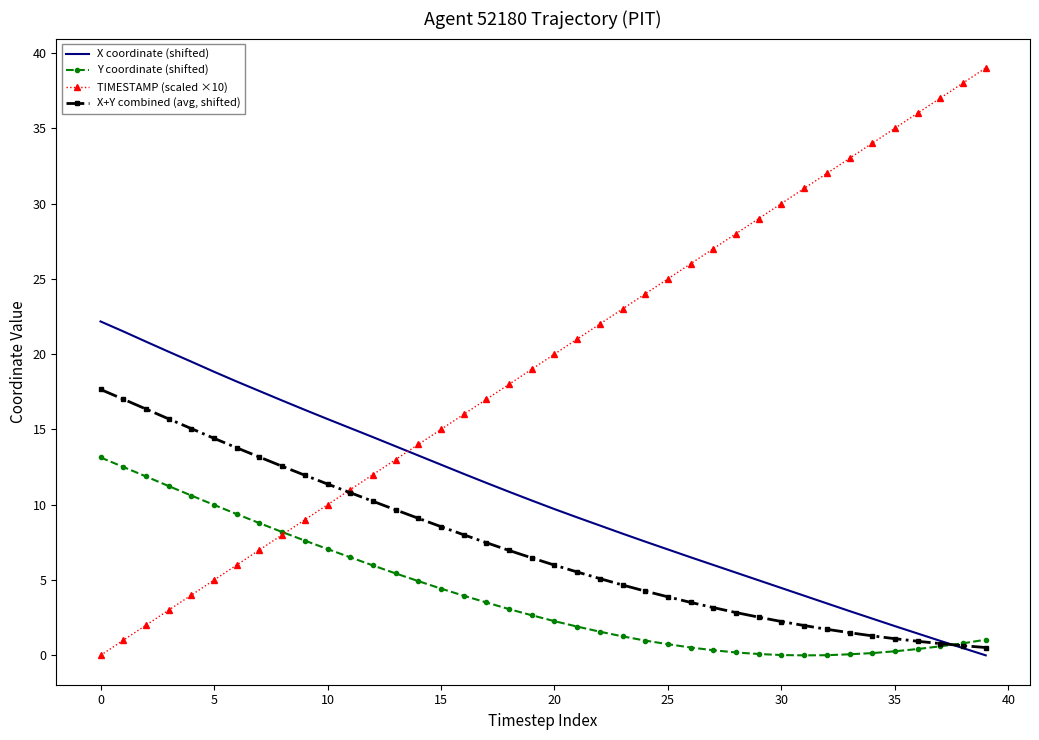

True or false: TIMESTAMP (scaled ×10) and X coordinate (shifted) cross at least once.

True